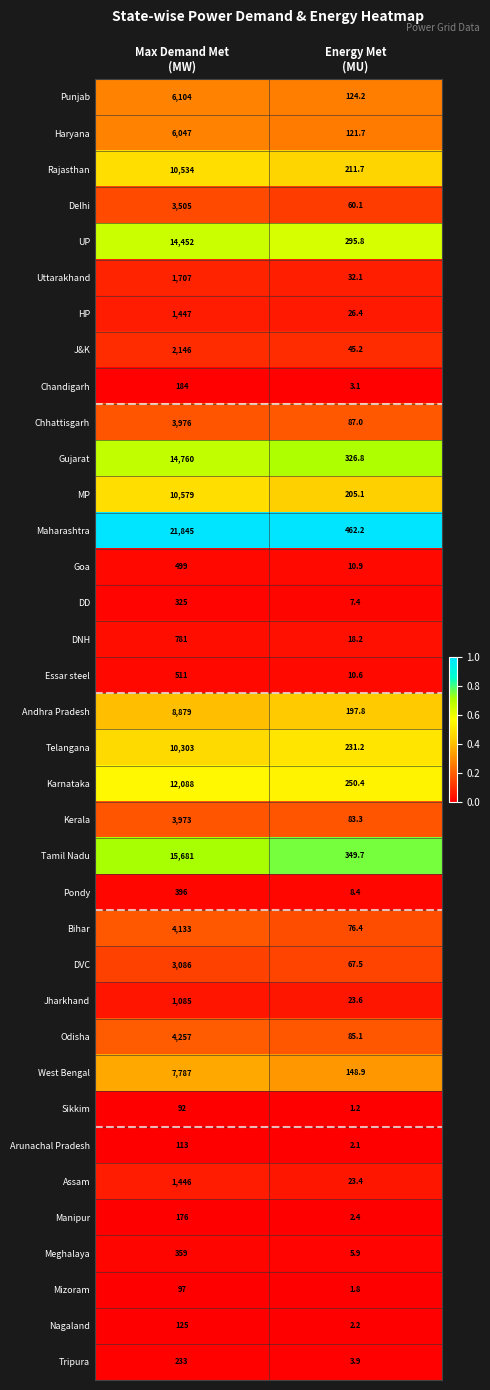

List the series in order of their peak value, highest first.

Maharashtra, Tamil Nadu, Gujarat, UP, Karnataka, MP, Rajasthan, Telangana, Andhra Pradesh, West Bengal, Punjab, Haryana, Odisha, Bihar, Chhattisgarh, Kerala, Delhi, DVC, J&K, Uttarakhand, HP, Assam, Jharkhand, DNH, Essar steel, Goa, Pondy, Meghalaya, DD, Tripura, Chandigarh, Manipur, Nagaland, Arunachal Pradesh, Mizoram, Sikkim